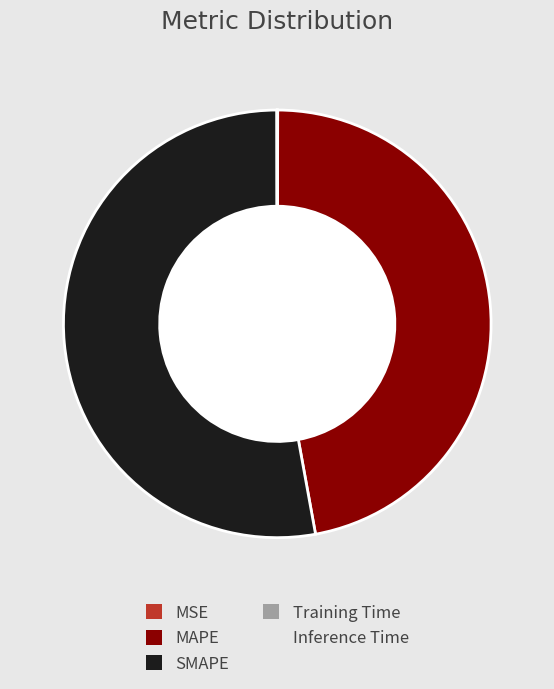

Which category has the biggest portion of the pie?

SMAPE